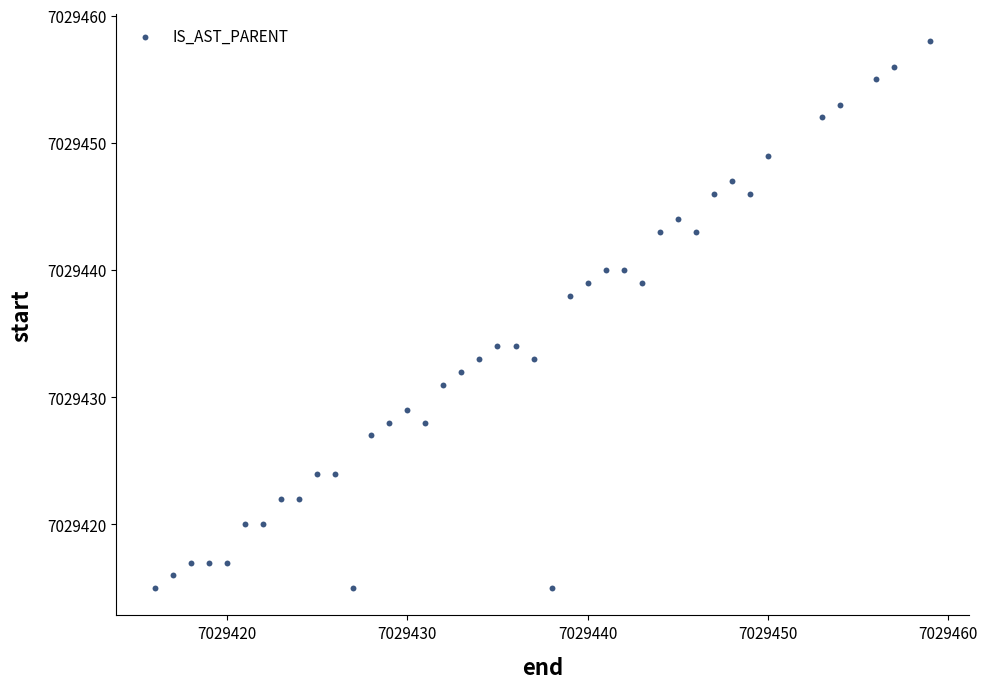

What is the range of Y values (max minus min)?

43